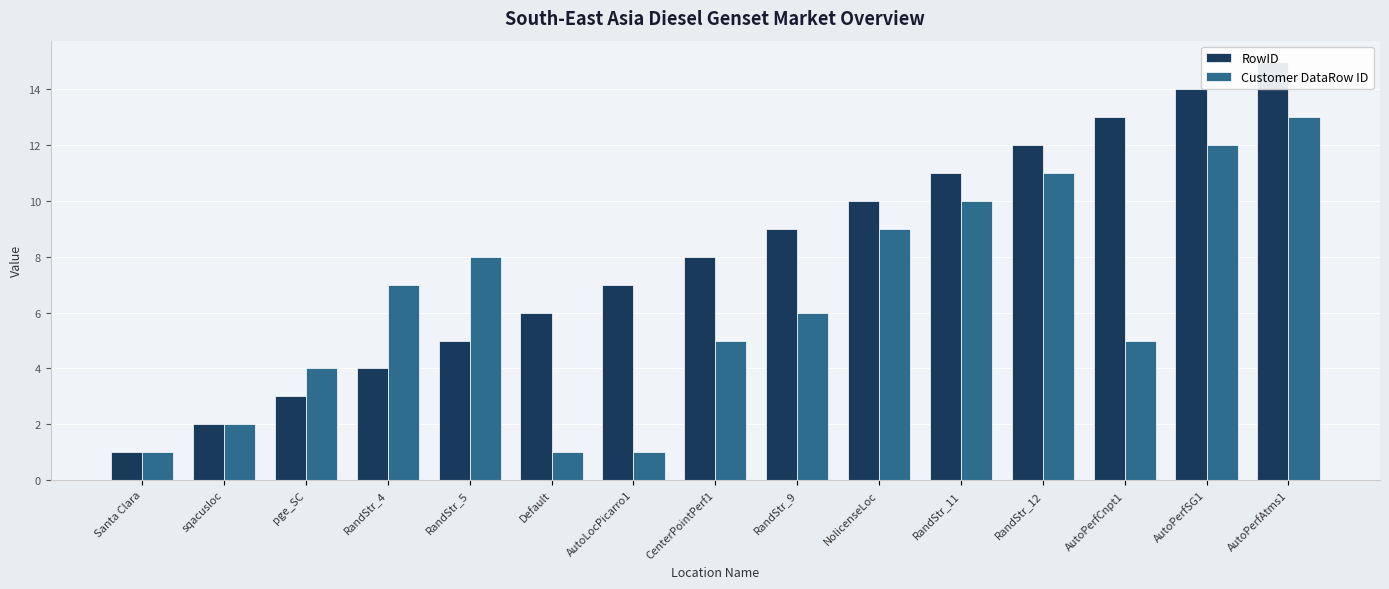

What is the approximate value of RowID at RandStr_9, to the nearest 5?

10